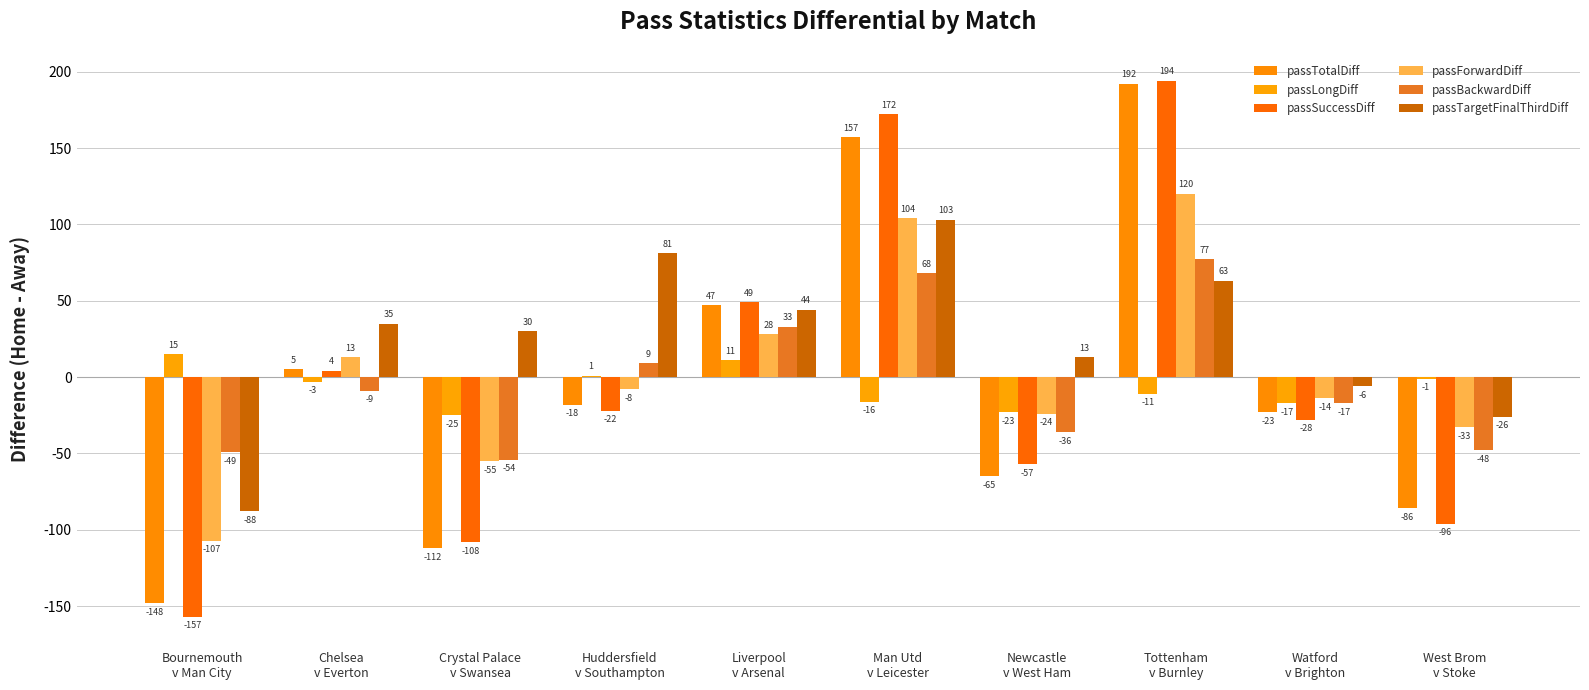

How many groups of bars are there?

10